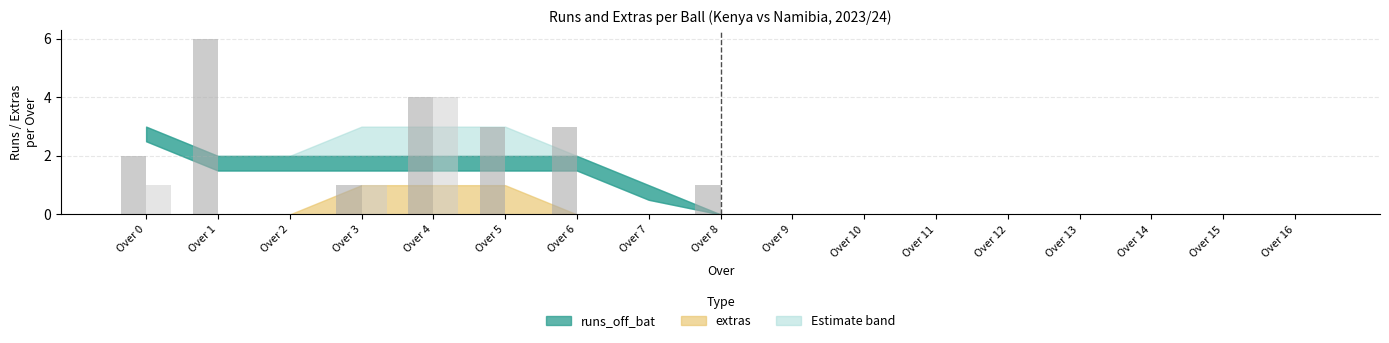

At which category is the sum across all series the highest?

Over 4